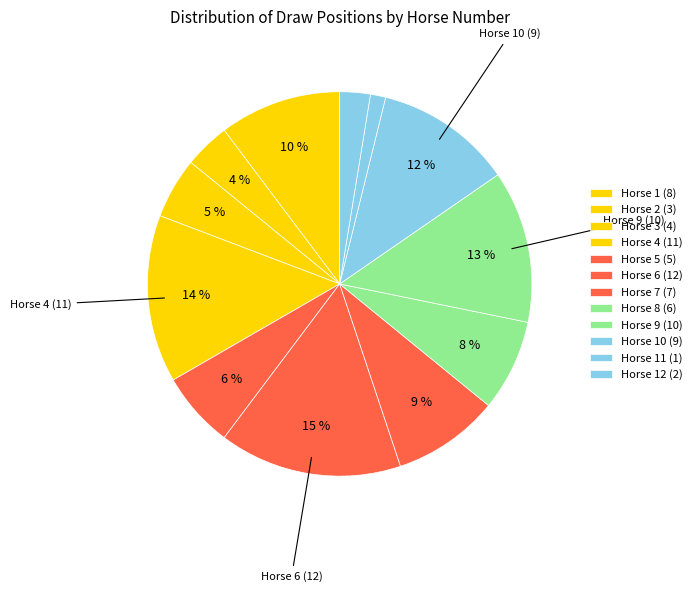

How many segments does this pie chart have?

12